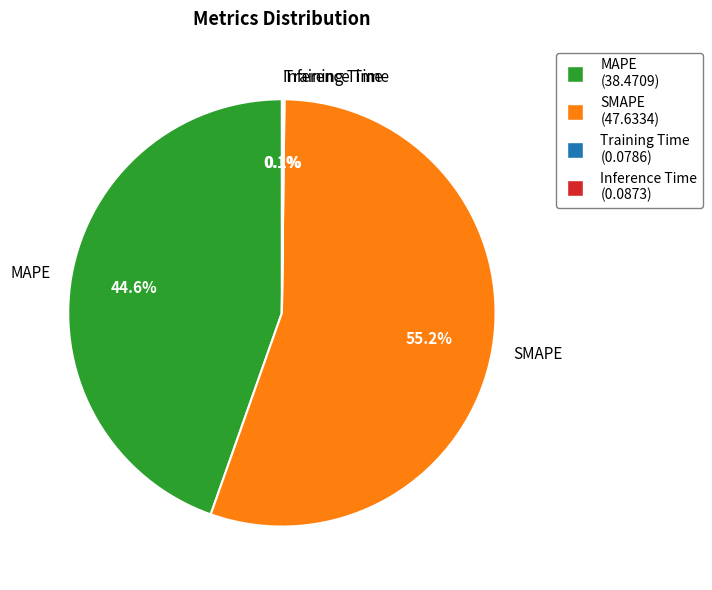

Combined, what portion of the pie is MAPE and SMAPE?

99.8%